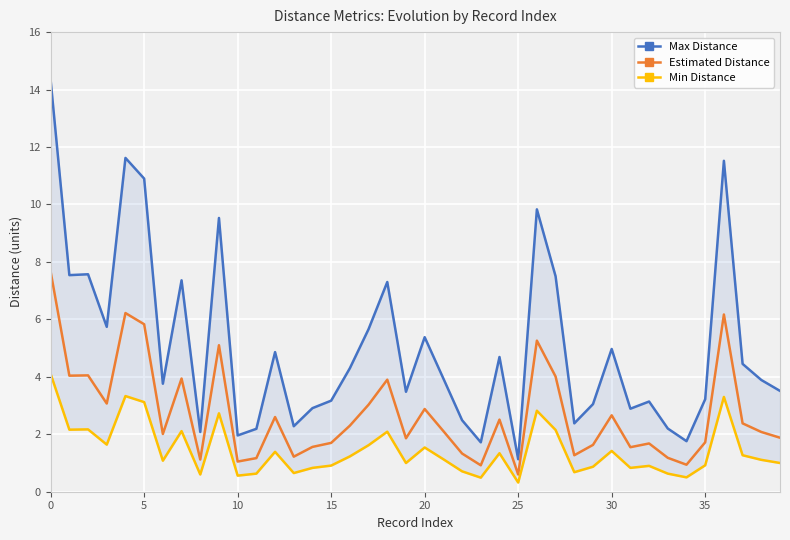

What is the minimum value shown in the chart?

0.3